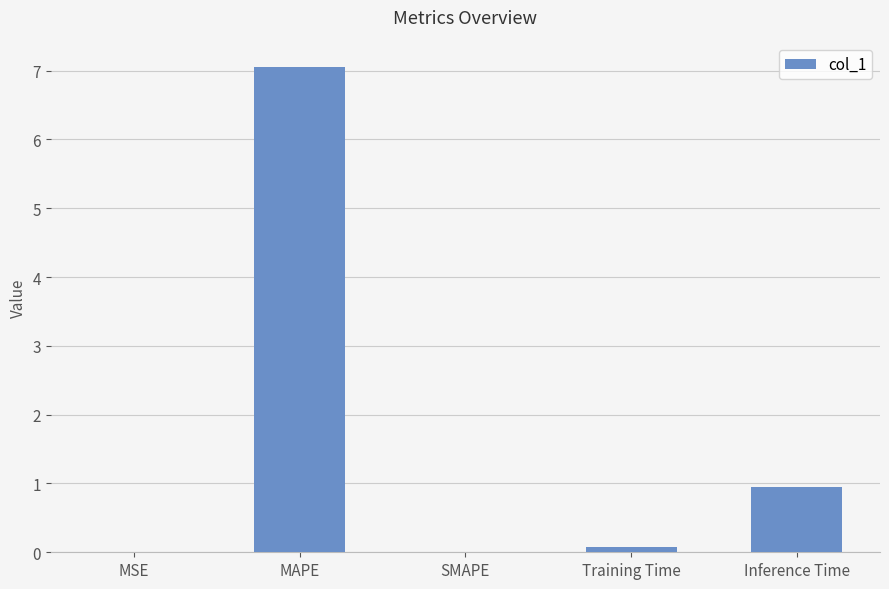

Between Inference Time and MSE, which is larger?

Inference Time